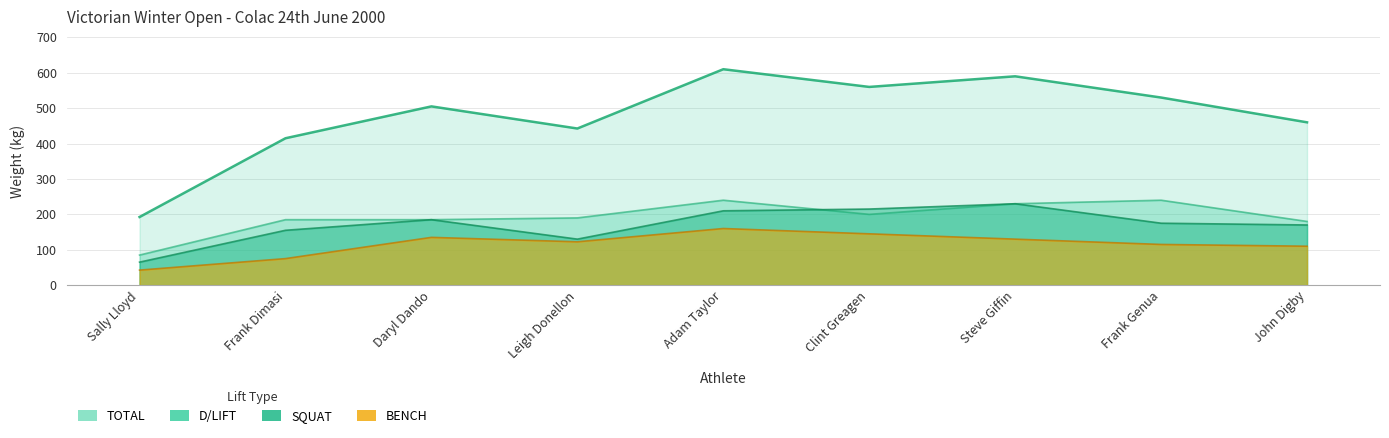

Where do SQUAT and D/LIFT first cross each other?

Adam Taylor and Clint Greagen